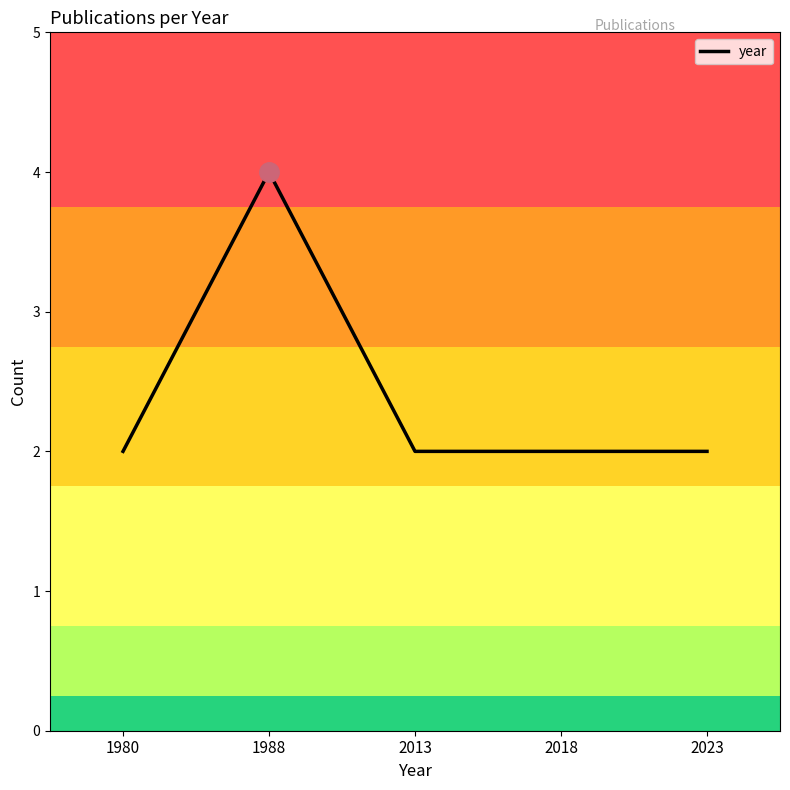

Which label corresponds to the largest value in the chart?

1988